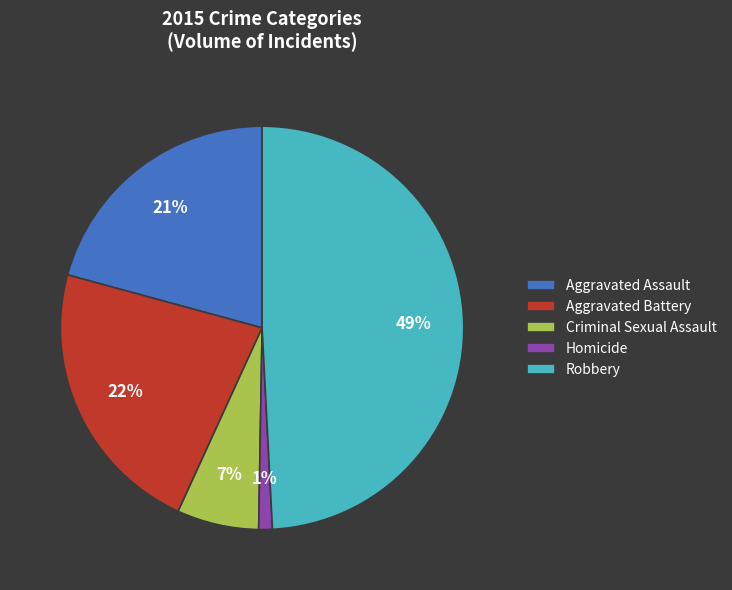

The Aggravated Battery slice represents 36% of the pie. True or false?

False